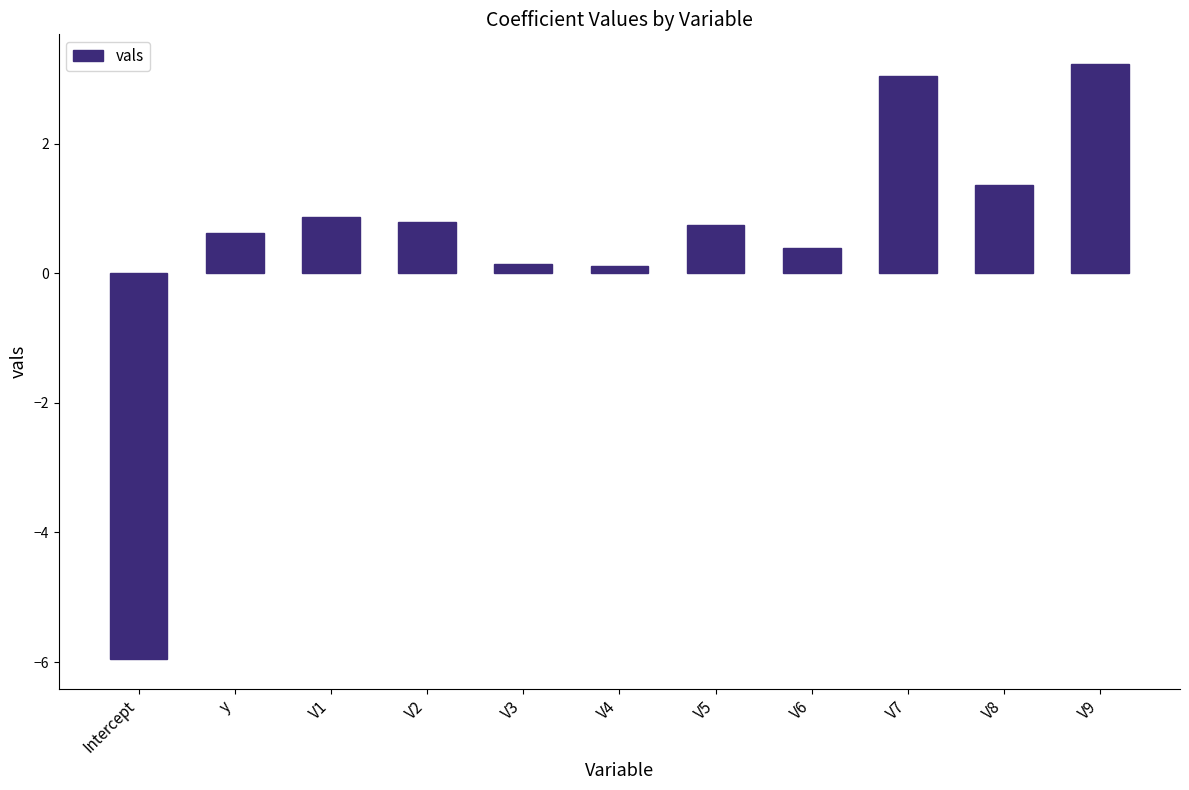

What position from the left is V2?

4